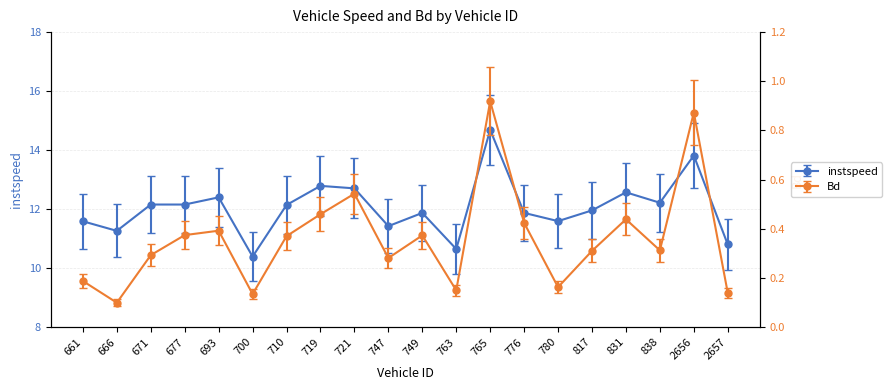

True or false: instspeed has a value of 19.8 at 677.

False